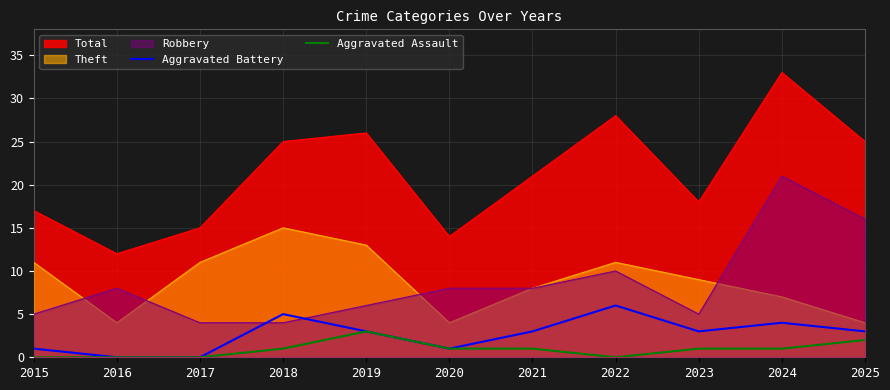

Rank the categories by Aggravated Battery value from highest to lowest.

2022, 2018, 2024, 2019, 2021, 2023, 2025, 2015, 2020, 2016, 2017